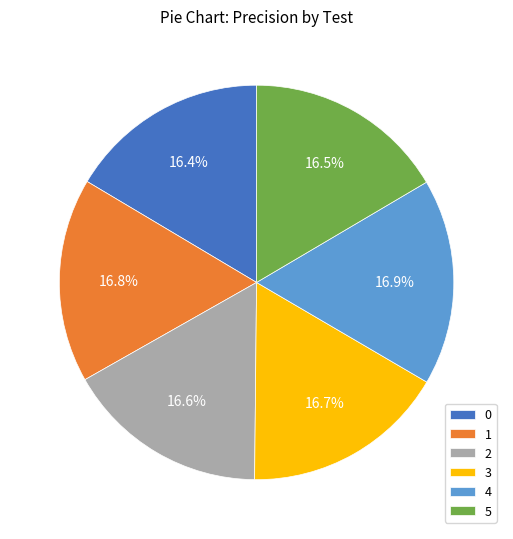

How many segments does this pie chart have?

6